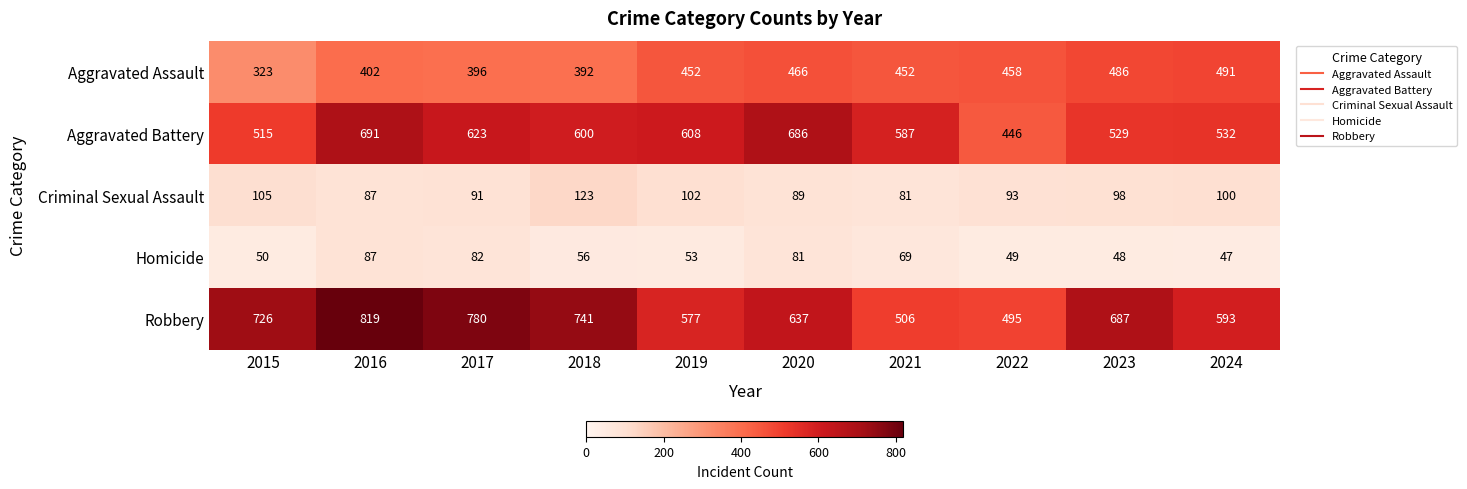

Where is Aggravated Assault nearest to the value 407?

2016